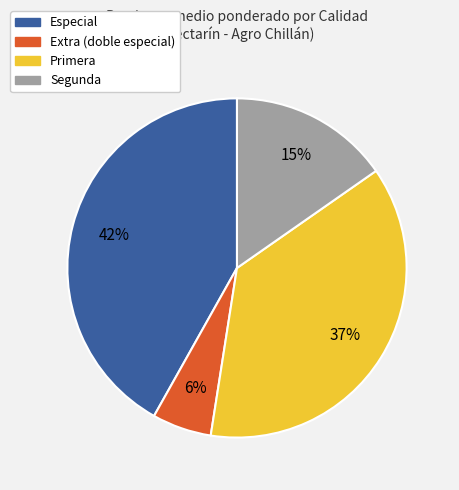

Count the number of slices in the pie.

4